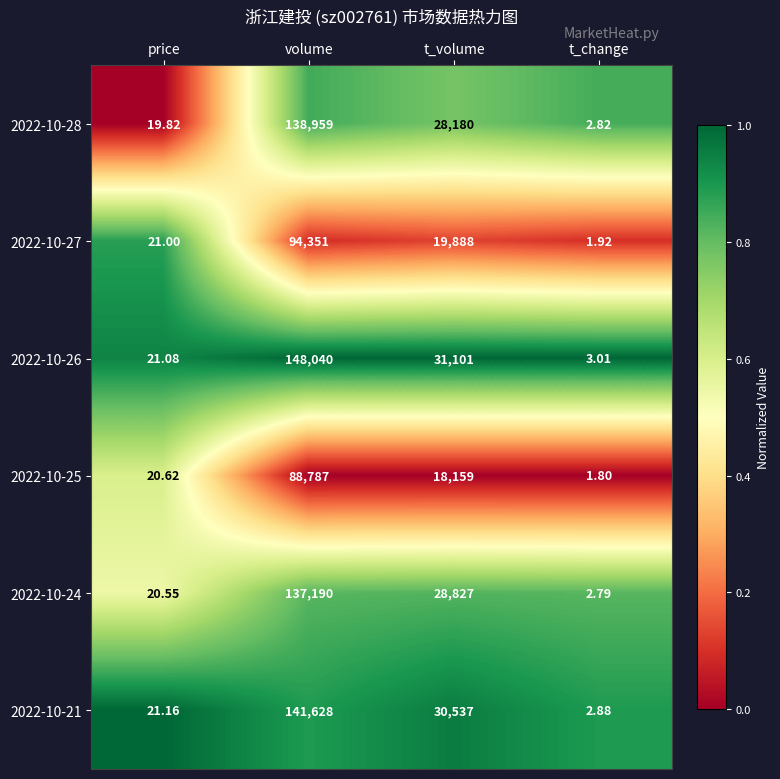

Rank the categories by 2022-10-24 value from highest to lowest.

volume, t_volume, price, t_change